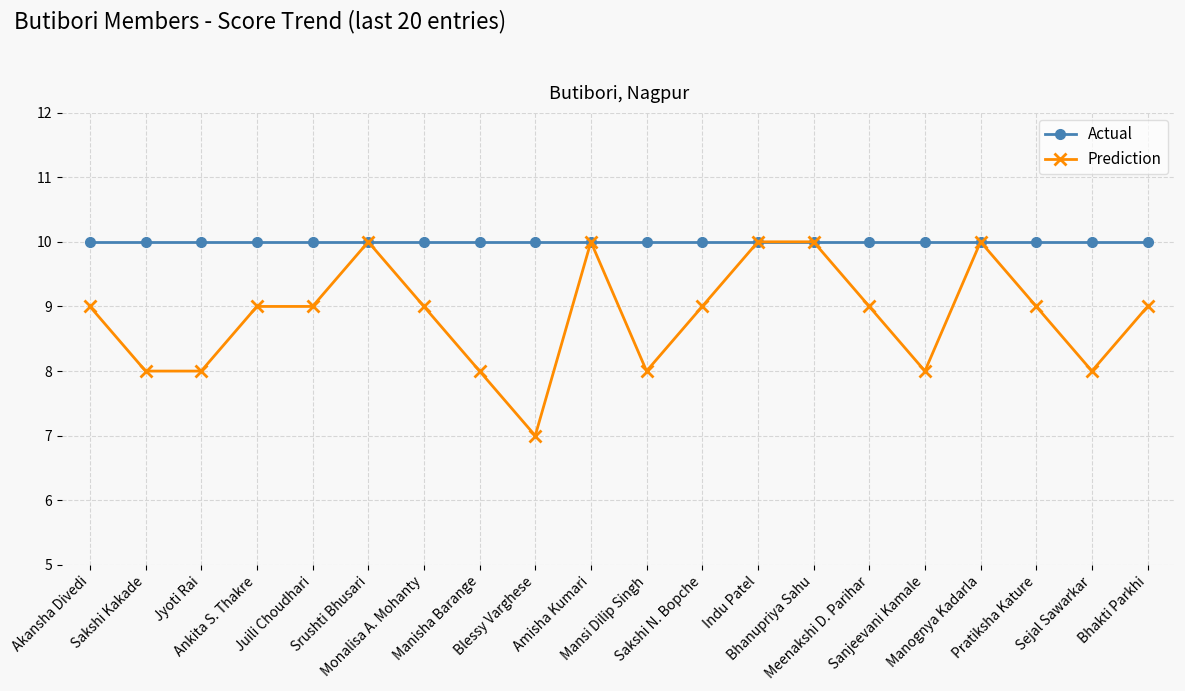

What is the value of the Actual point at the 11th from the left?

10